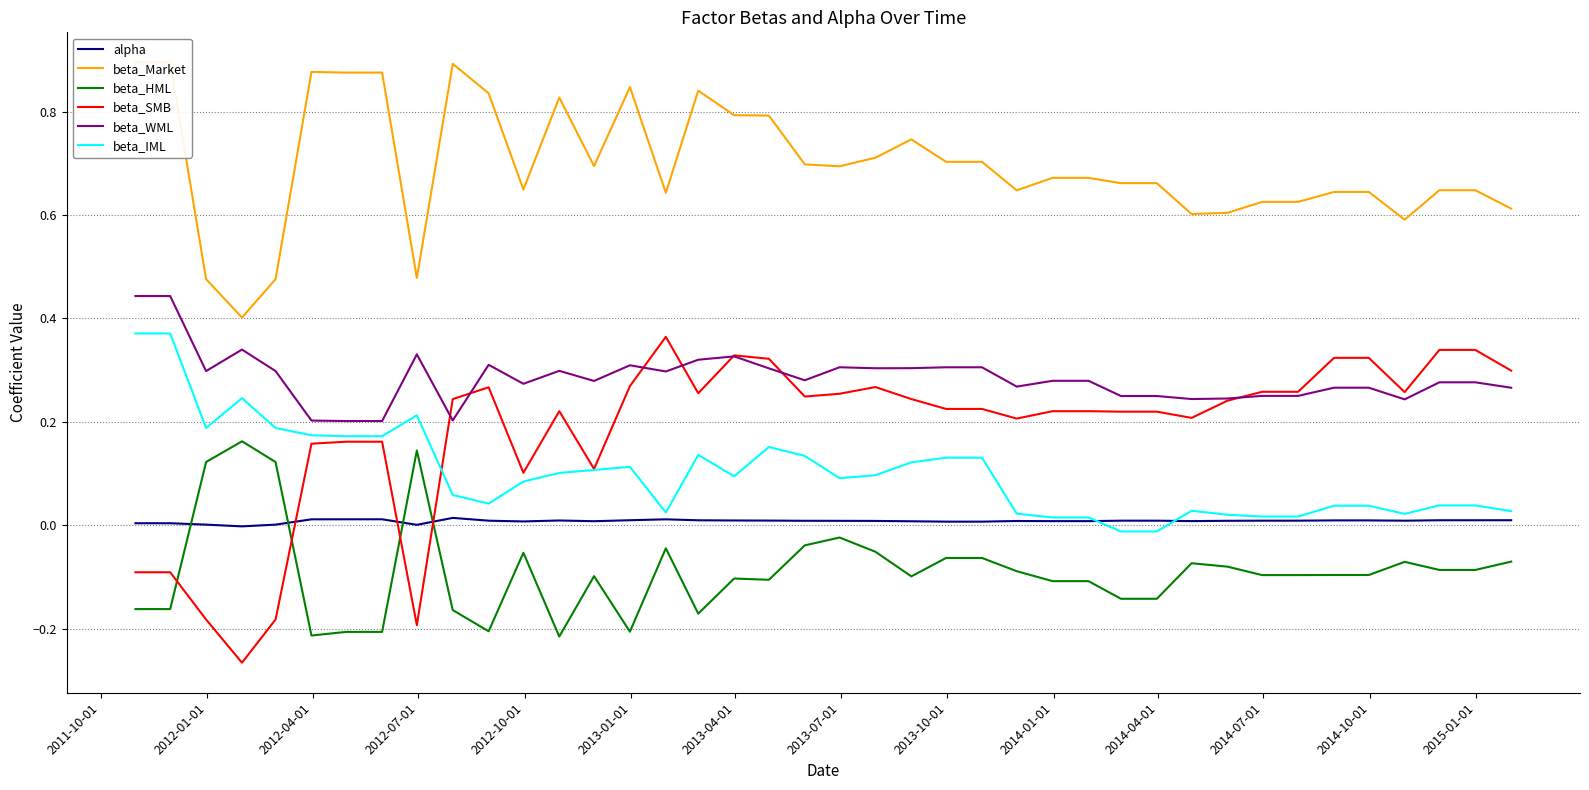

How many interior local peaks does the beta_HML series have?

9